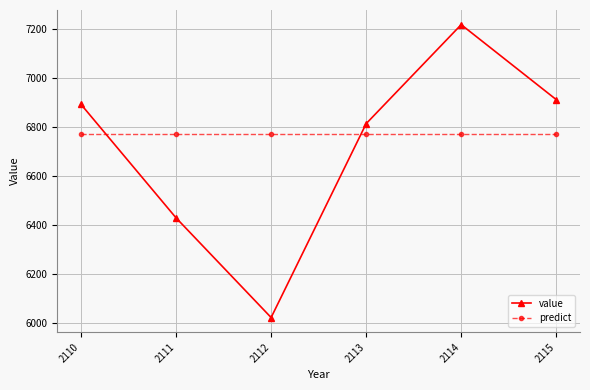

Which series has the largest total across all categories?

predict